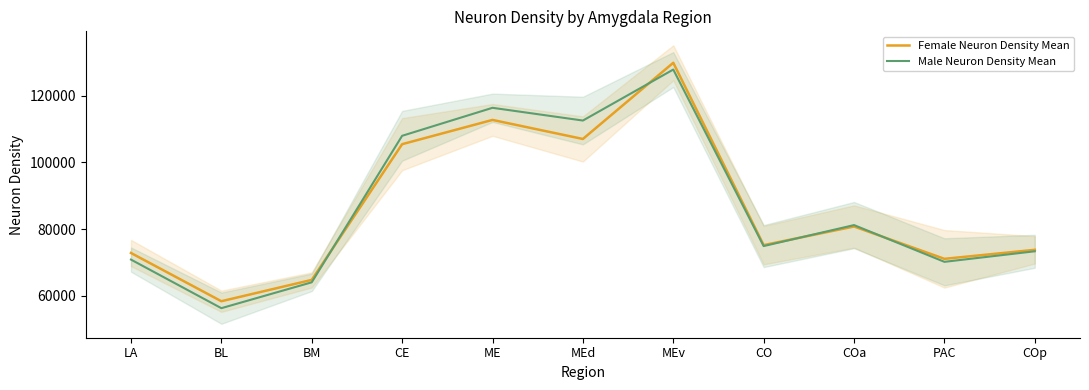

Which category has the highest value in the Female Neuron Density Mean series?

MEv